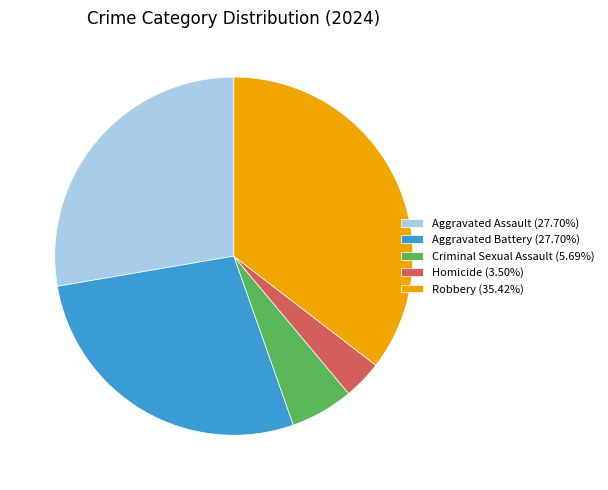

What is the ratio of the value at Criminal Sexual Assault to the value at Homicide?

1.6